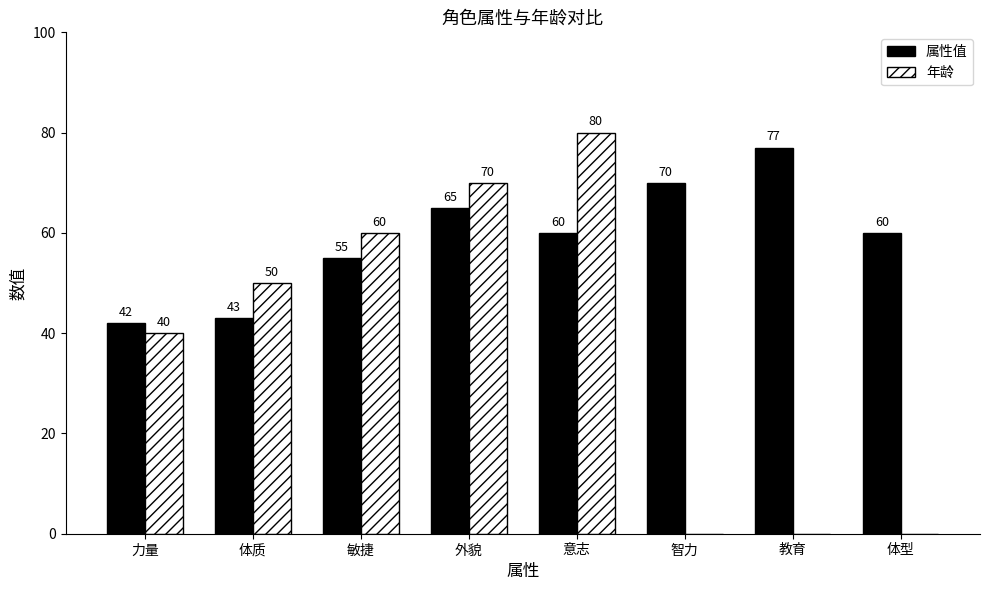

What is the total value across all series at 体型?

60